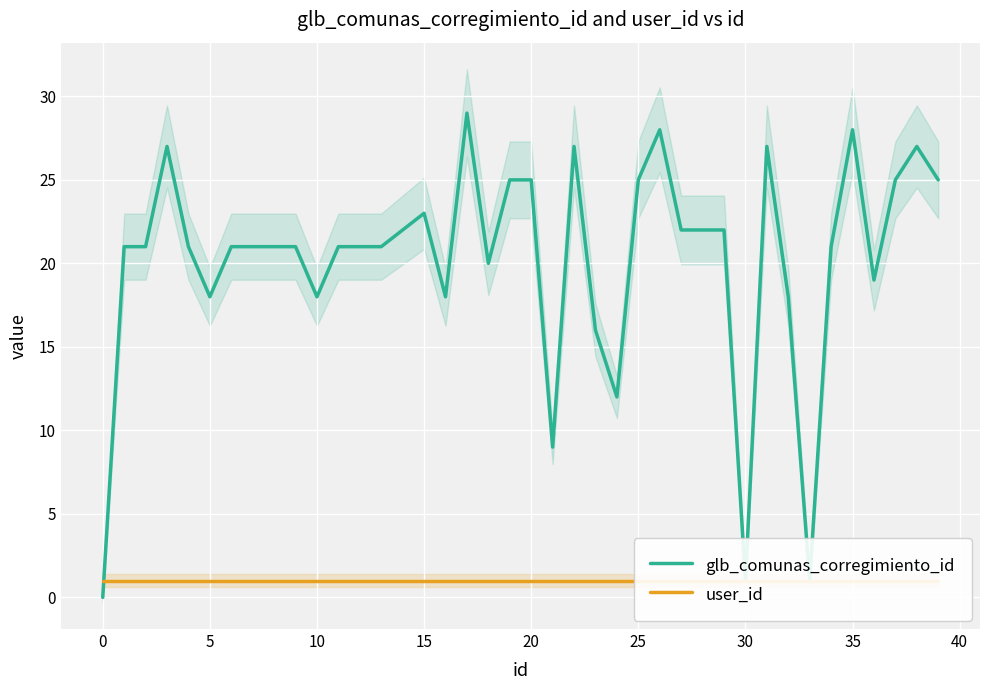

What is the highest value of the glb_comunas_corregimiento_id series?

29